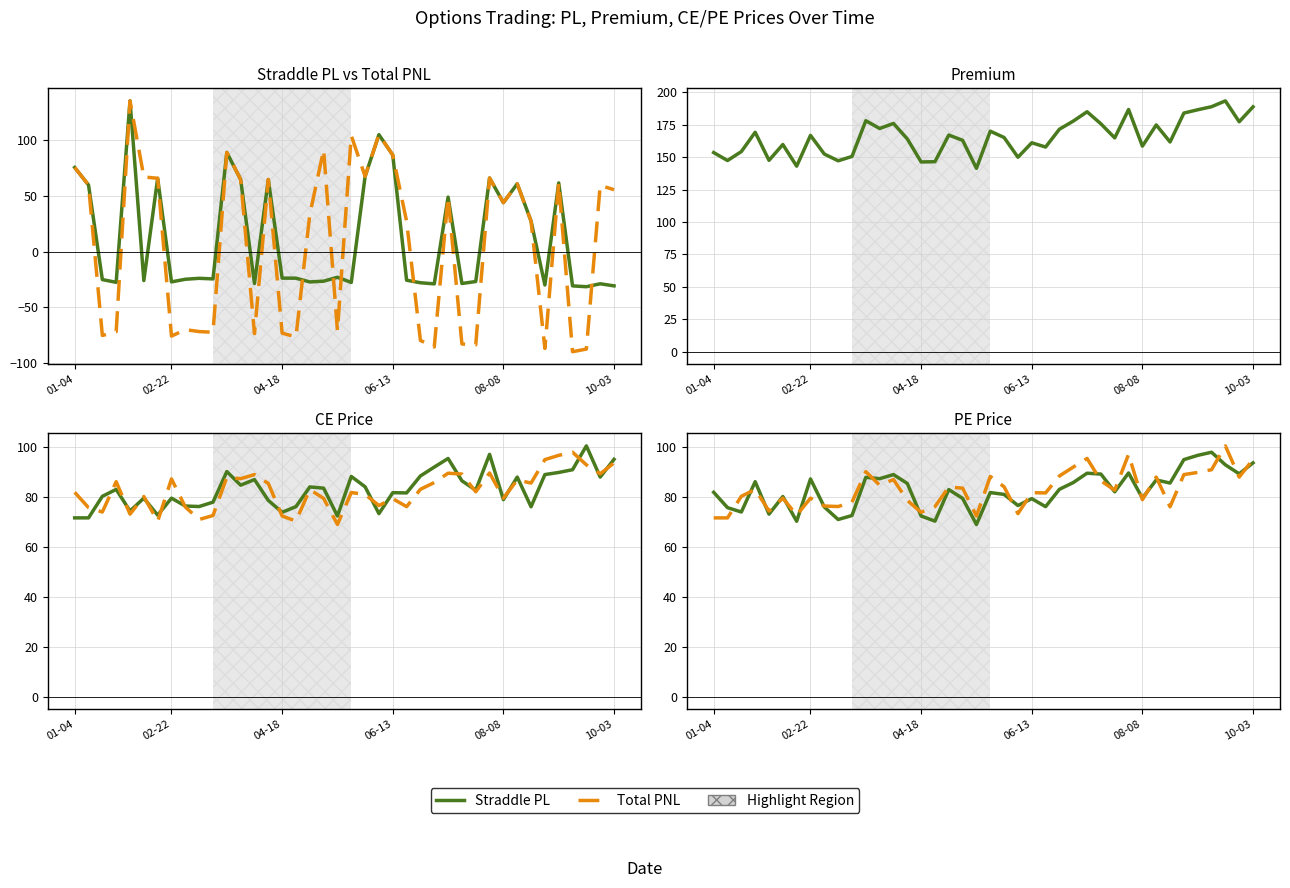

Does the chart have visible grid lines?

Yes